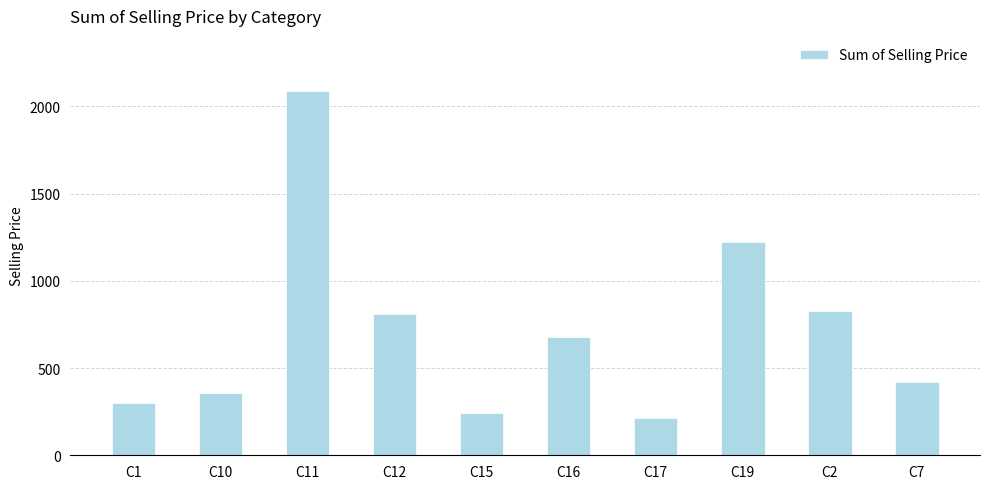

Is it true that the value at C16 is 1008.1?

False